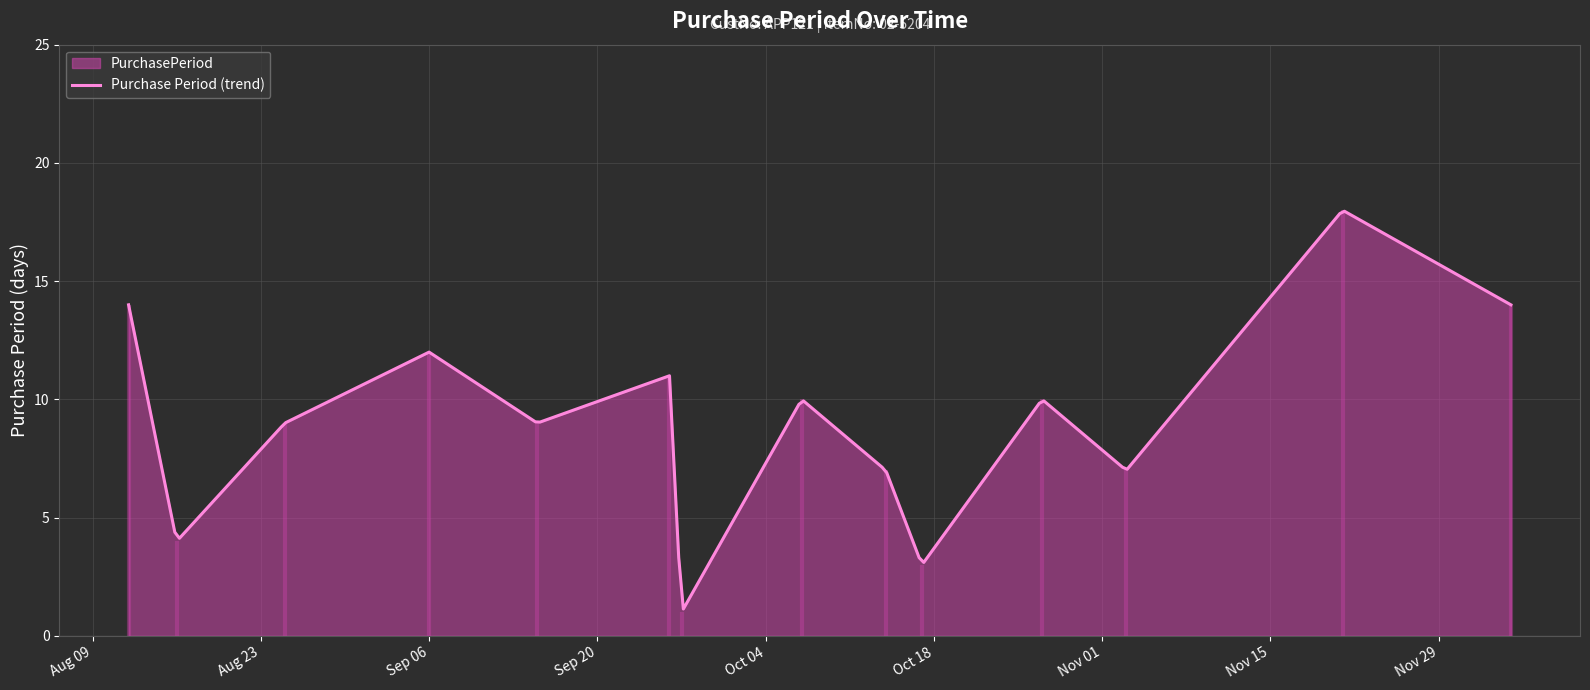

The value at 2016-11-03 is 7. True or false?

True